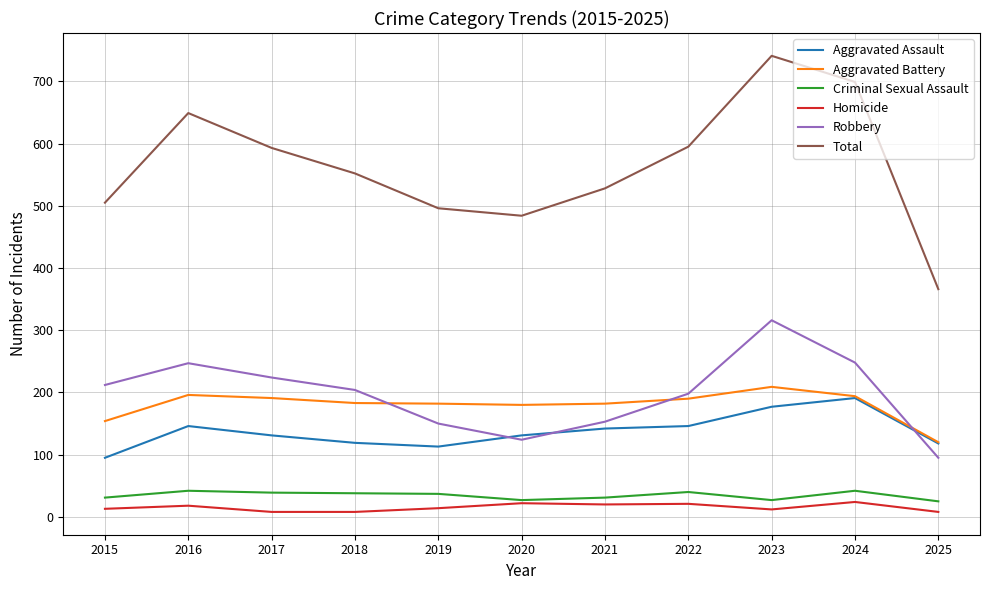

What is the maximum value shown in the chart?

741